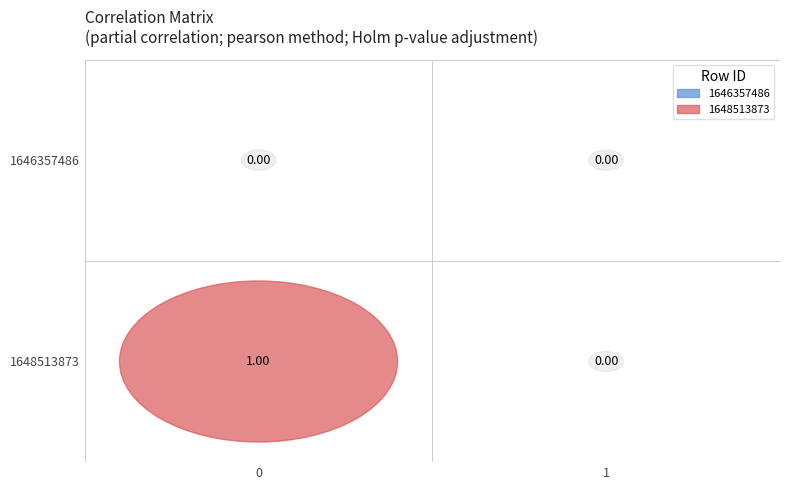

Count the 1648513873 values in the range 0 to 1.

2